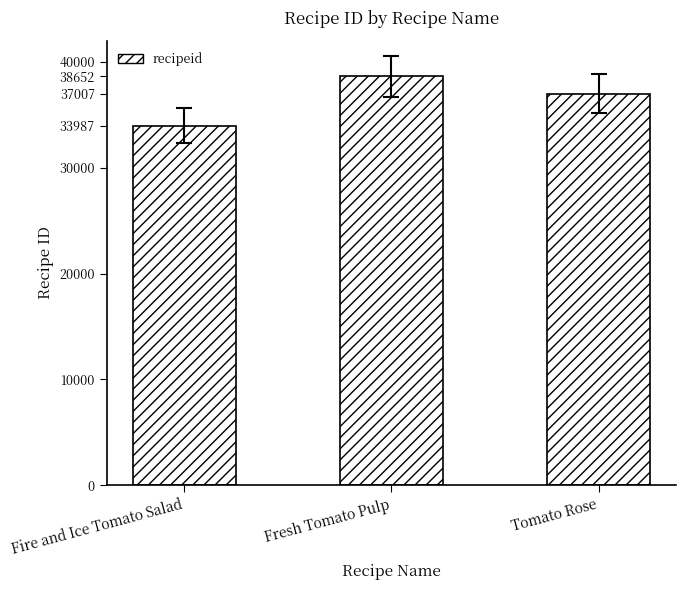

Reading left to right, extract all data points from this chart.

33987	38652	37007